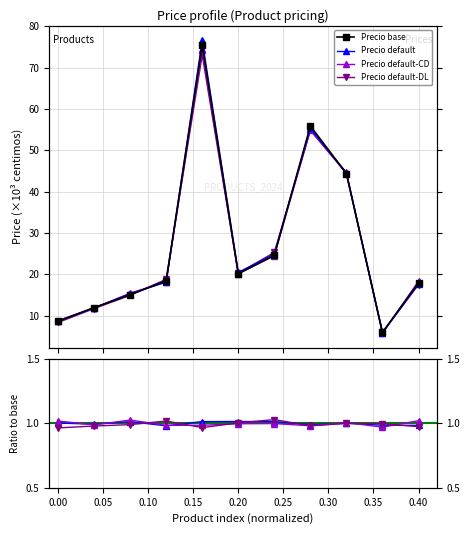

What is the maximum value shown in the chart?

75.5